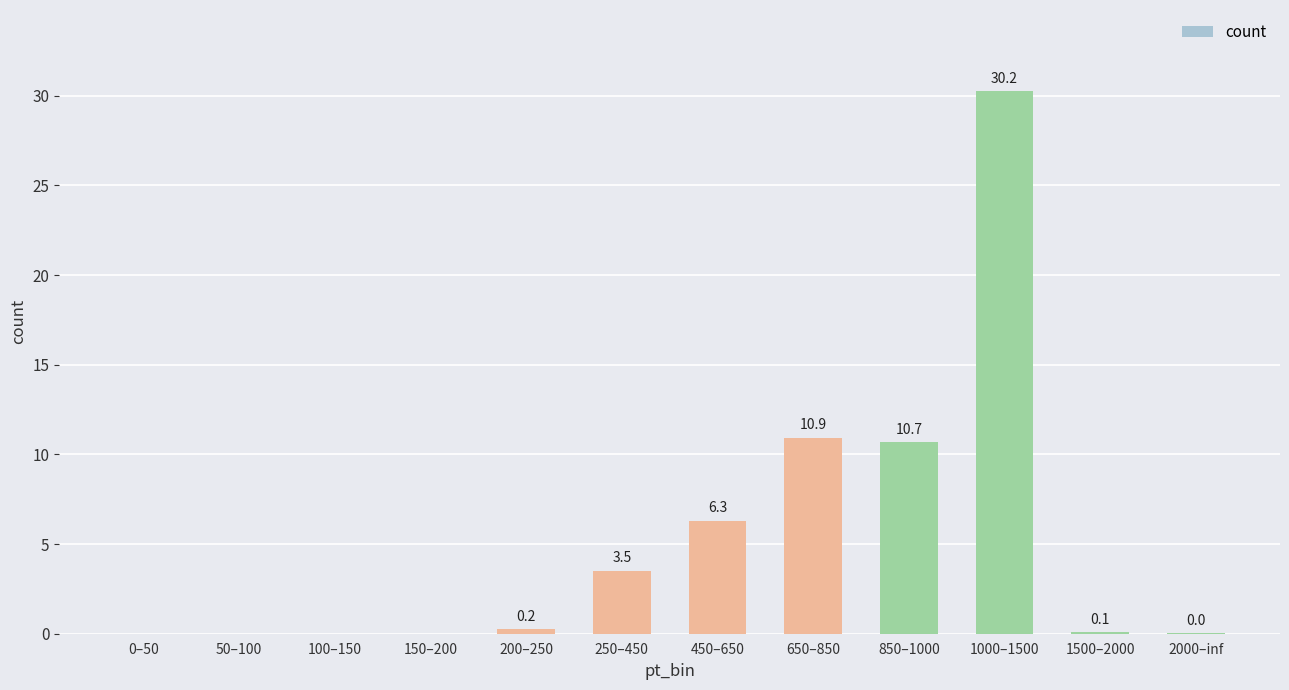

Where is the data nearest to the value 15?

650–850